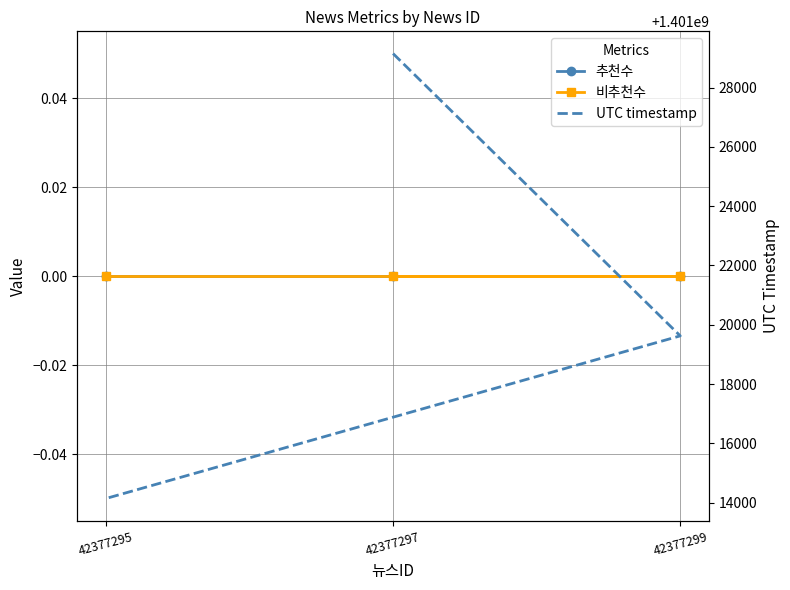

Which series changed the most between 42377297 and 42377295?

UTC timestamp